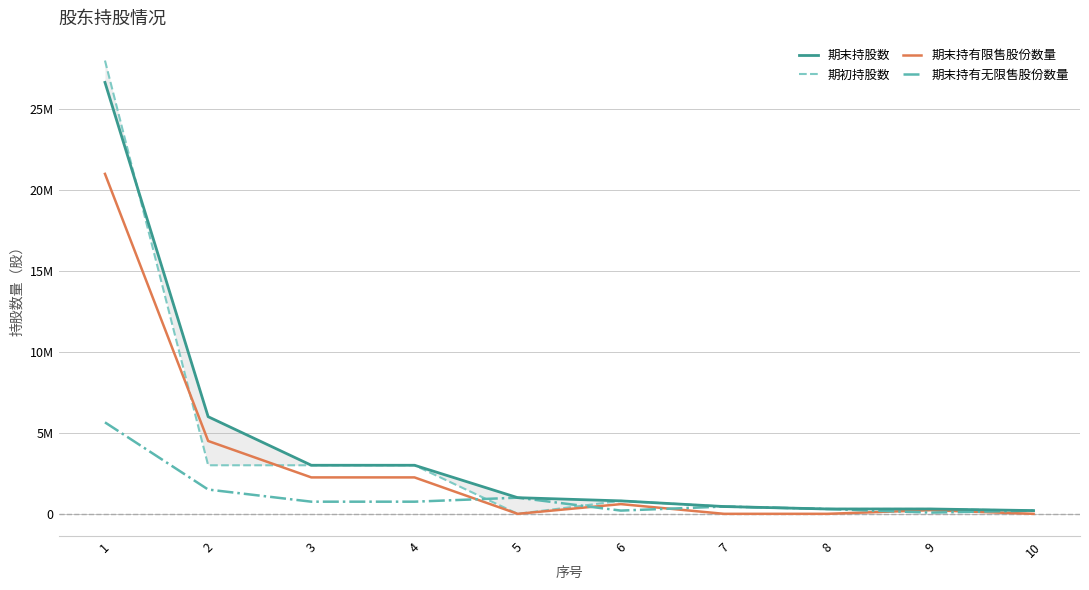

Is it true that 期末持有限售股份数量 equals 2250000 at 4?

True